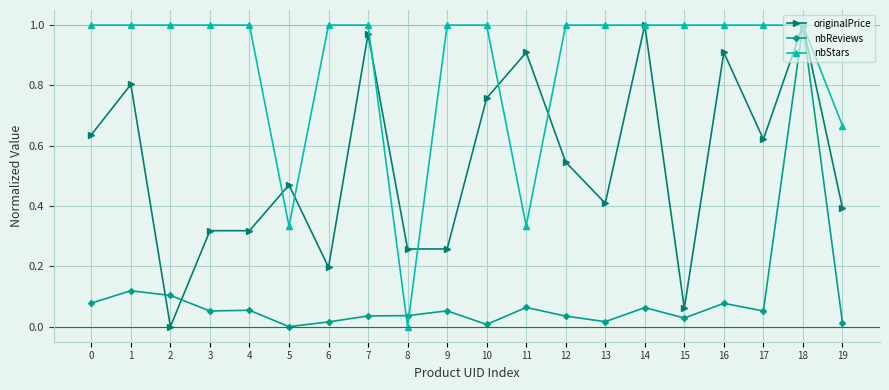

Which series changed the most between 0 and 18?

nbReviews